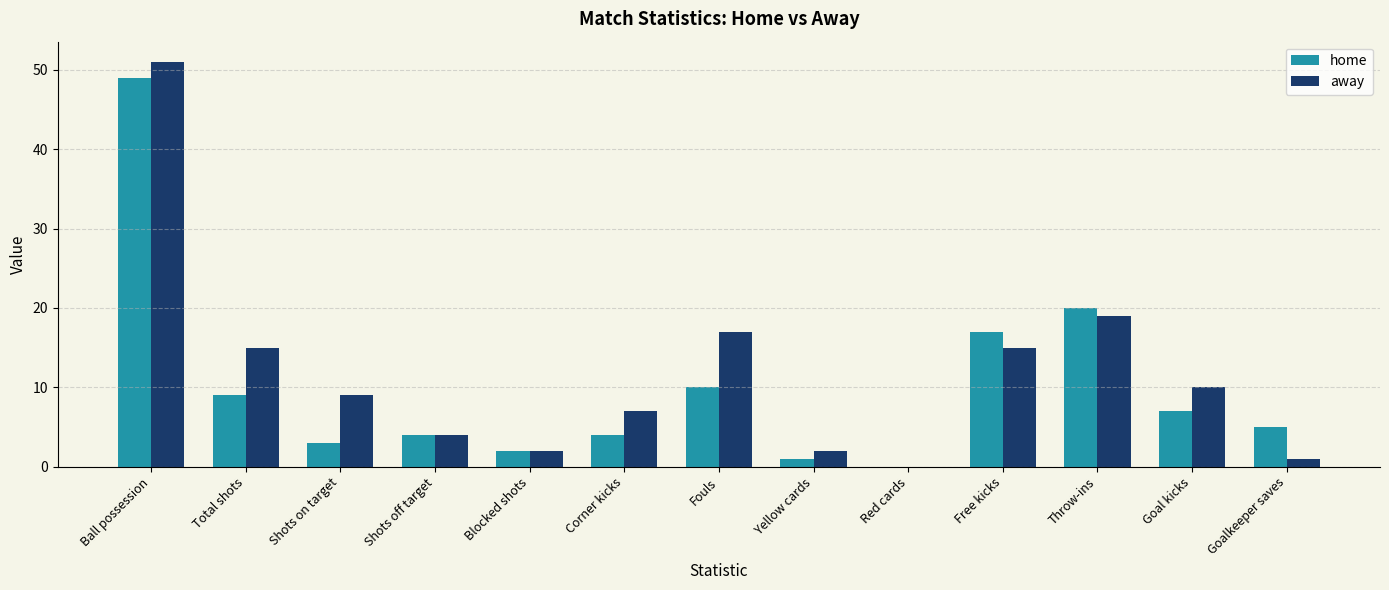

How many distinct data groups are displayed?

2